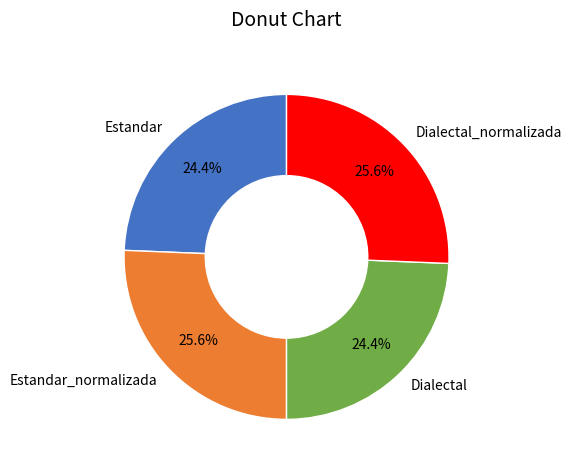

What percentage is NOT represented by Dialectal?

75.6%